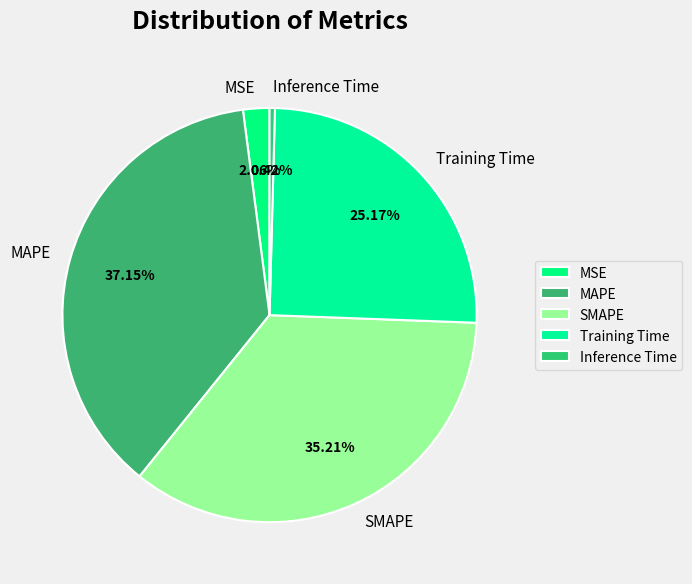

Is Inference Time the majority of the pie?

No